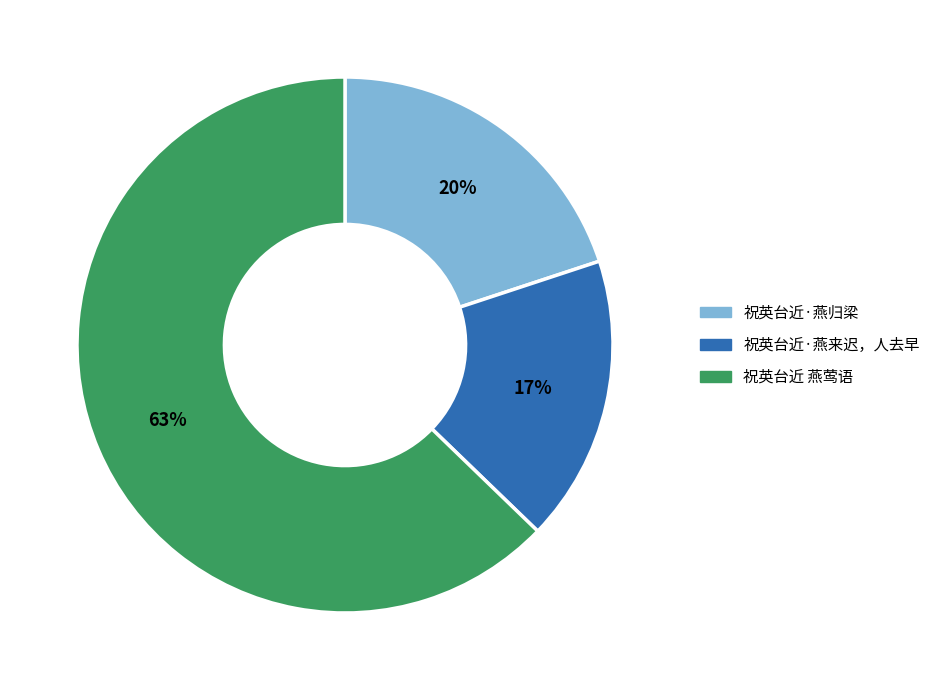

Between 祝英台近·燕来迟，人去早 and 祝英台近·燕归梁, which is larger?

祝英台近·燕归梁